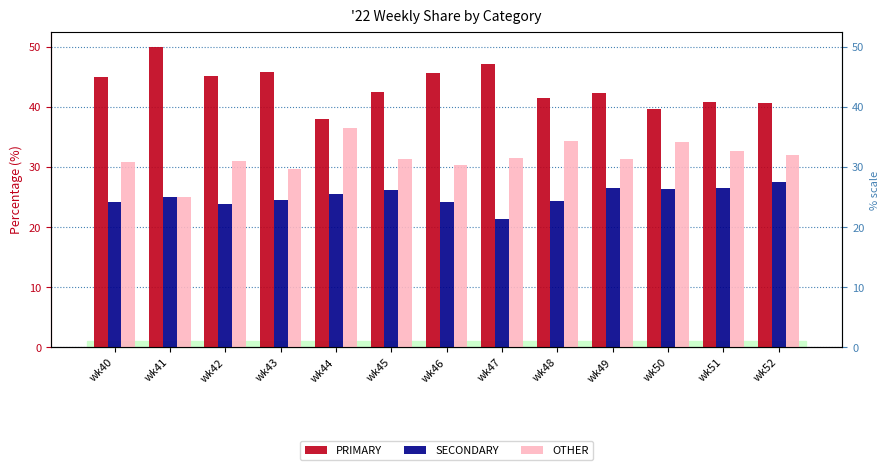

What is the maximum value shown in the chart?

50.0